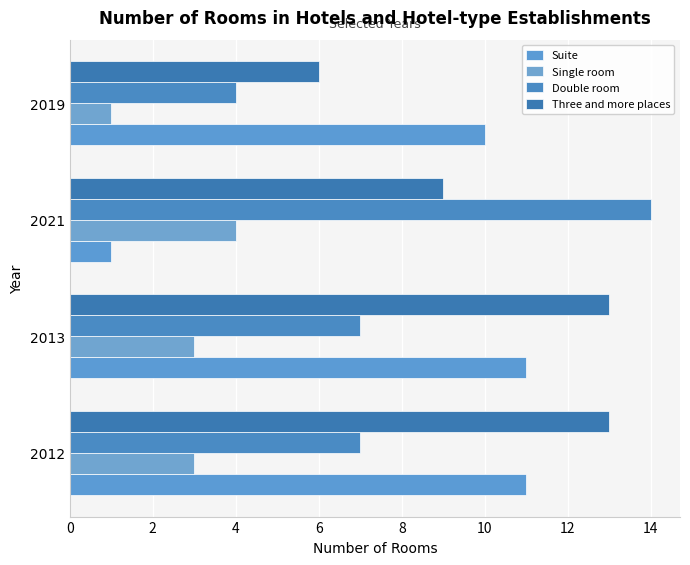

Count the number of data series in this chart.

4